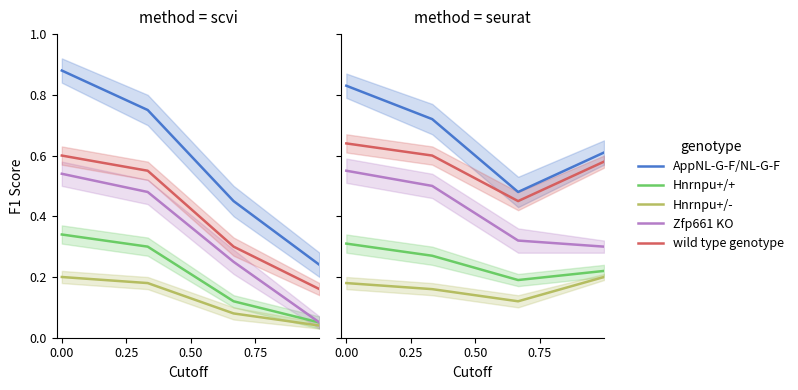

Is the value of Hnrnpu+/- at 0.00 greater than the value of Zfp661 KO at 0.50?

No